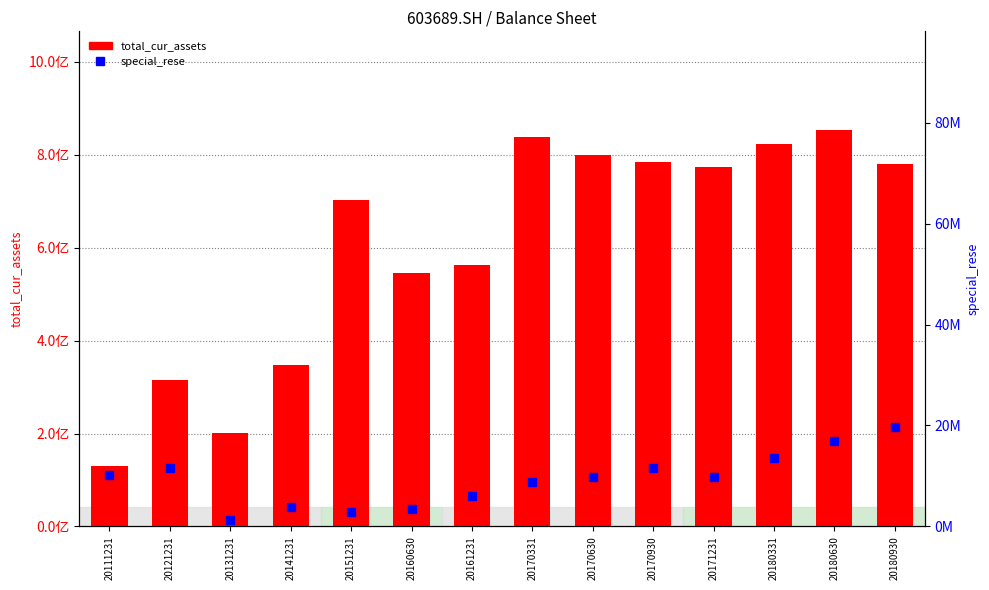

How many categories are shown in the chart?

14